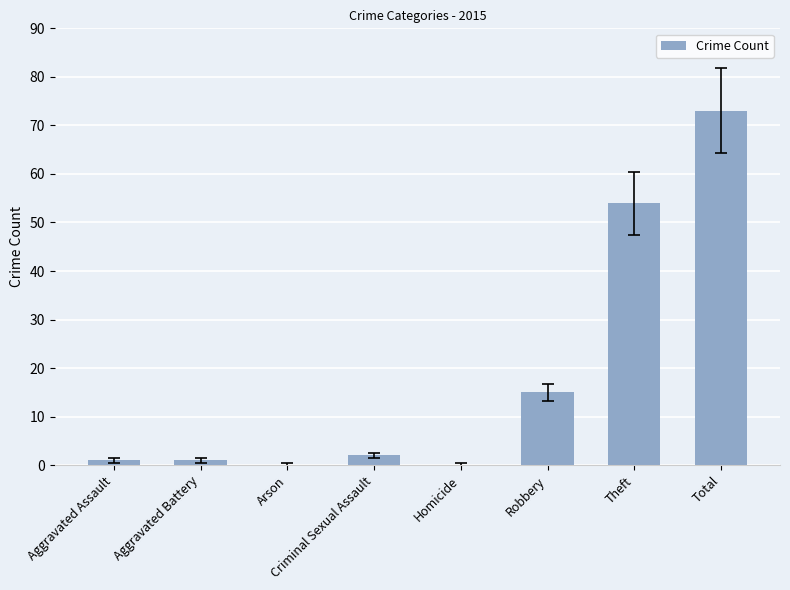

What is the sum of the values at Homicide and Total?

73